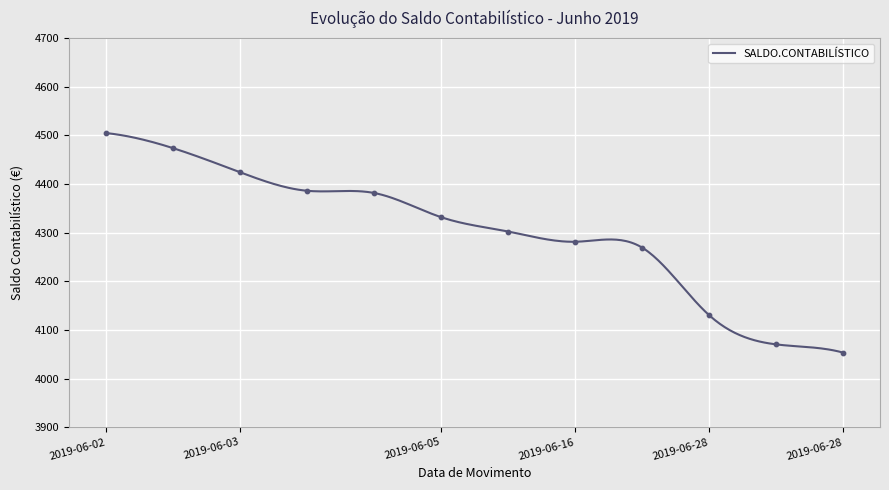

True or false: SALDO.CONTABILÍSTICO has a value of 4053.4 at 2019-06-28.

True